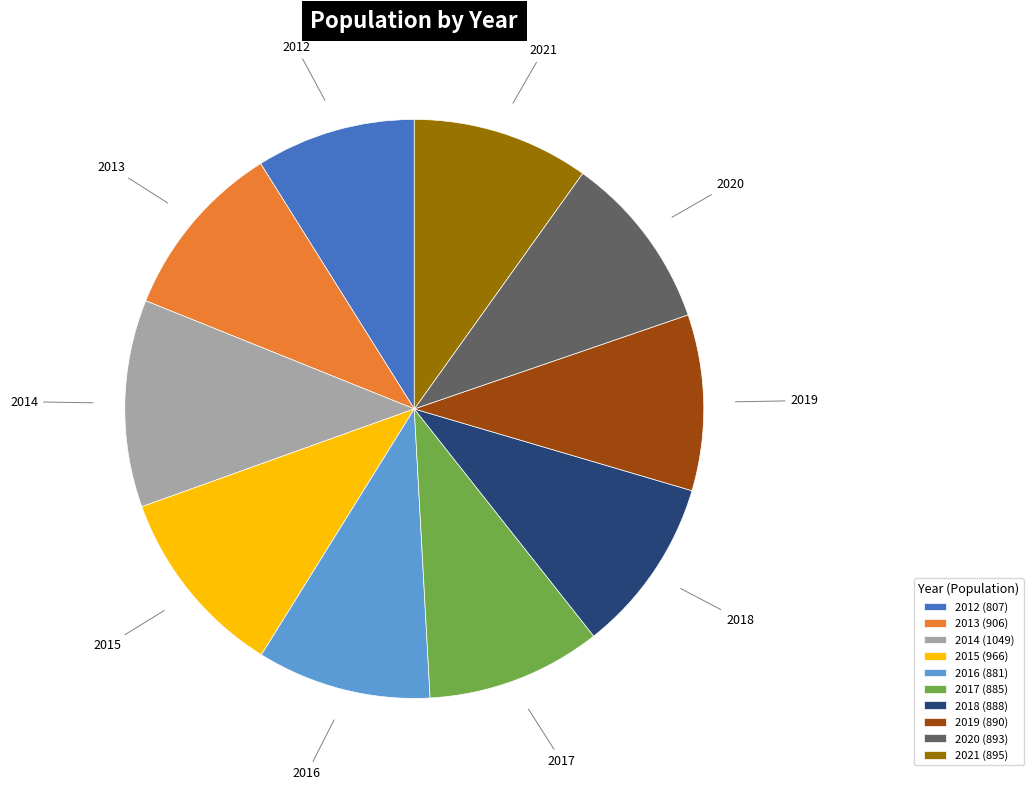

Approximately how many times larger is the value at 2013 compared to 2020?

1.0